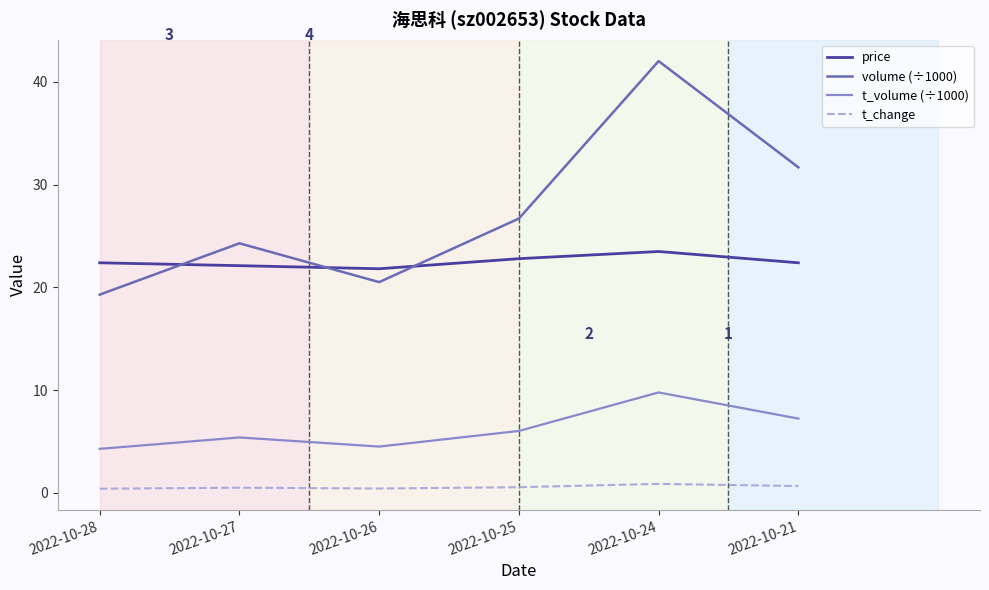

How many categories are shown in the chart?

6